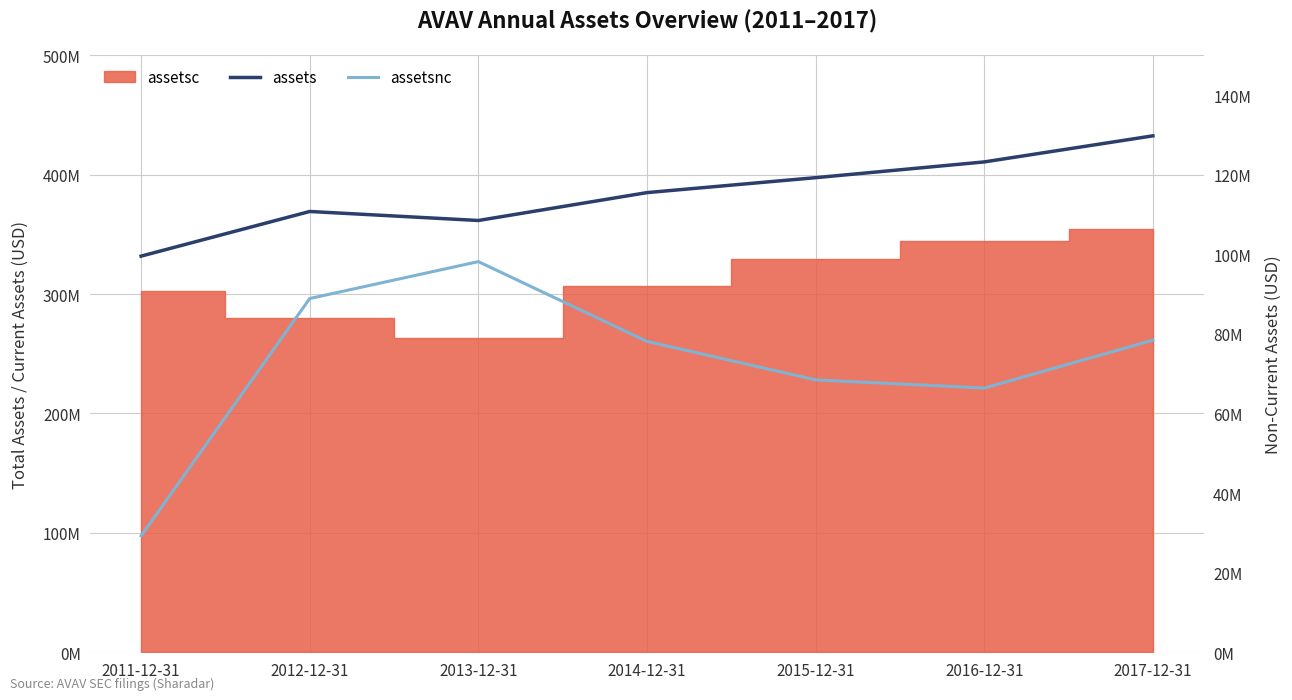

At how many categories does at least one series exceed 311933568?

7